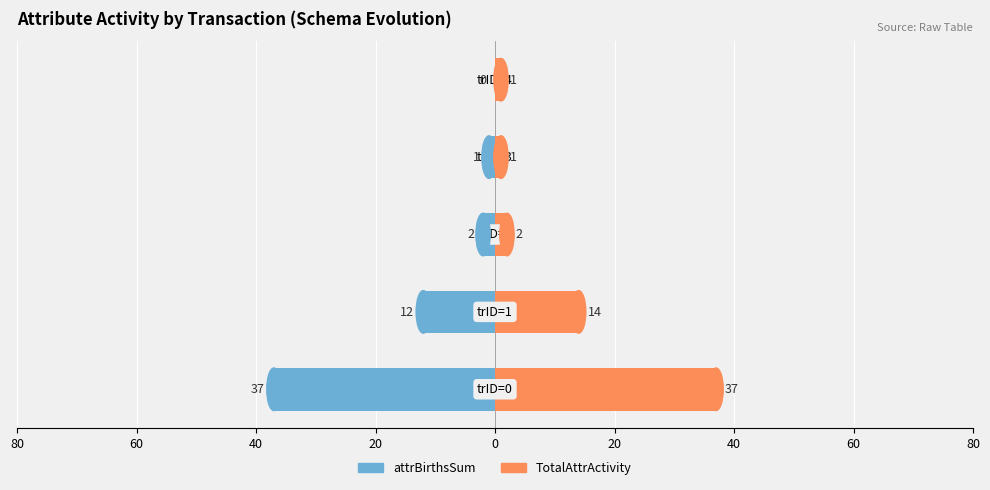

What is the difference between the second highest and second lowest values in the TotalAttrActivity series?

13